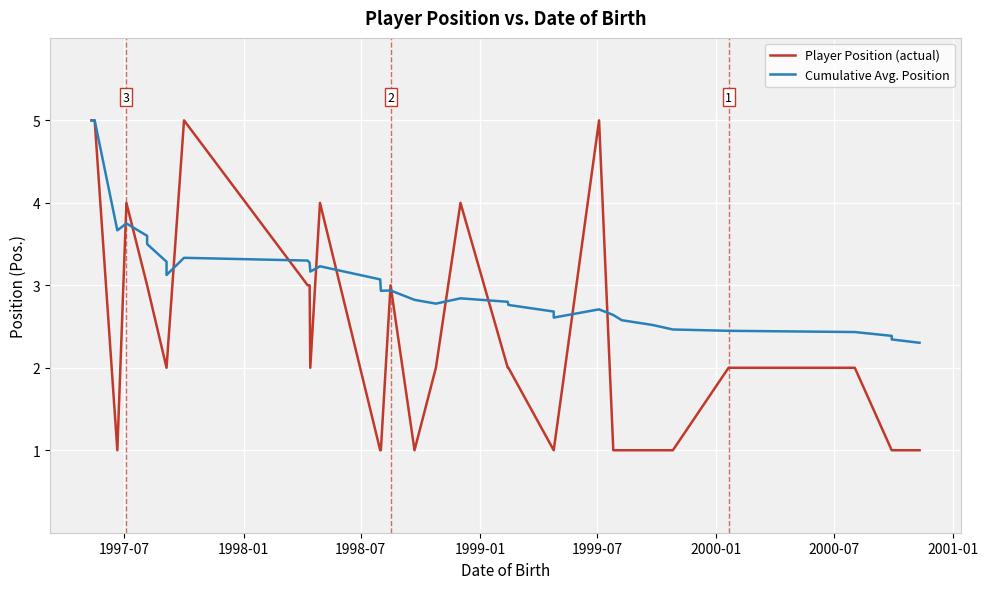

In Cumulative Avg. Position, how many points are higher than both neighbors (excluding endpoints)?

6